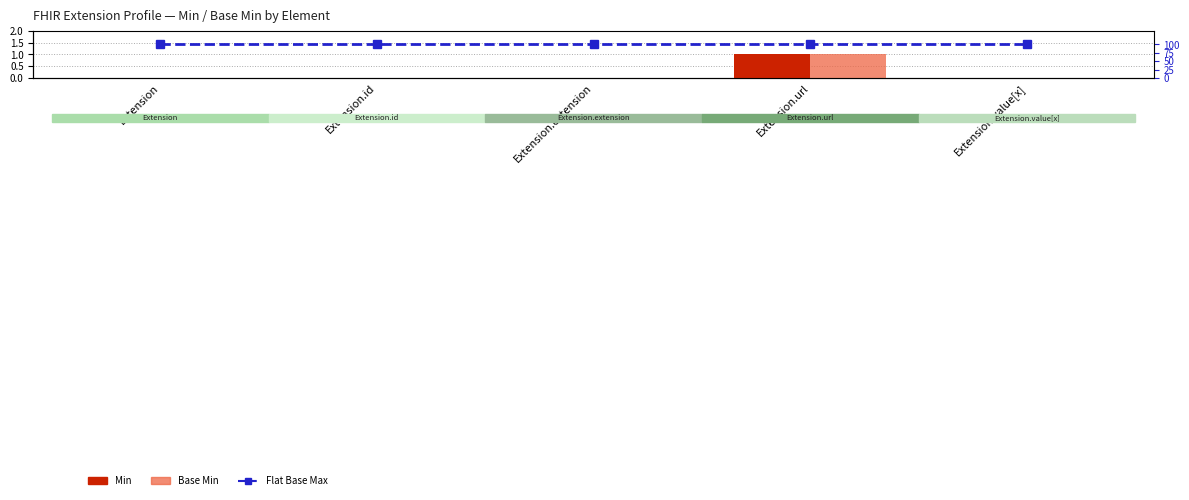

Reading left to right, what are all the values shown in this chart?

Min: 0	0	0	1	0
Base Min: 0	0	0	1	0
Base Max %: 100	100	100	100	100